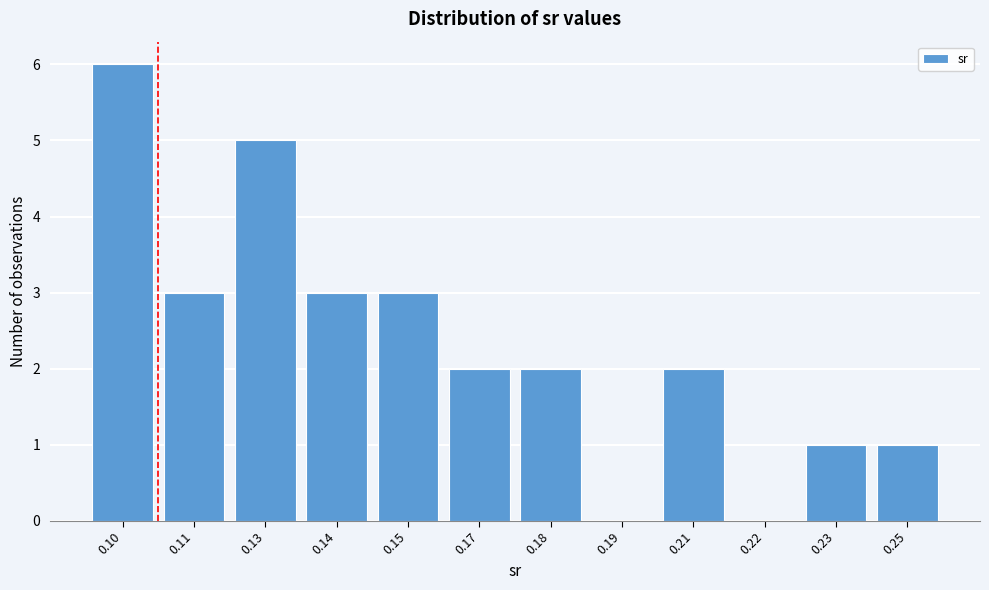

Reading right to left, extract all data points from this chart.

0.25=1	0.23=1	0.22=0	0.21=2	0.19=0	0.18=2	0.17=2	0.15=3	0.14=3	0.13=5	0.11=3	0.10=6